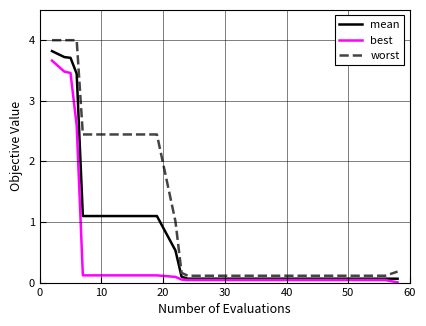

Which series has the largest range (max minus min)?

worst